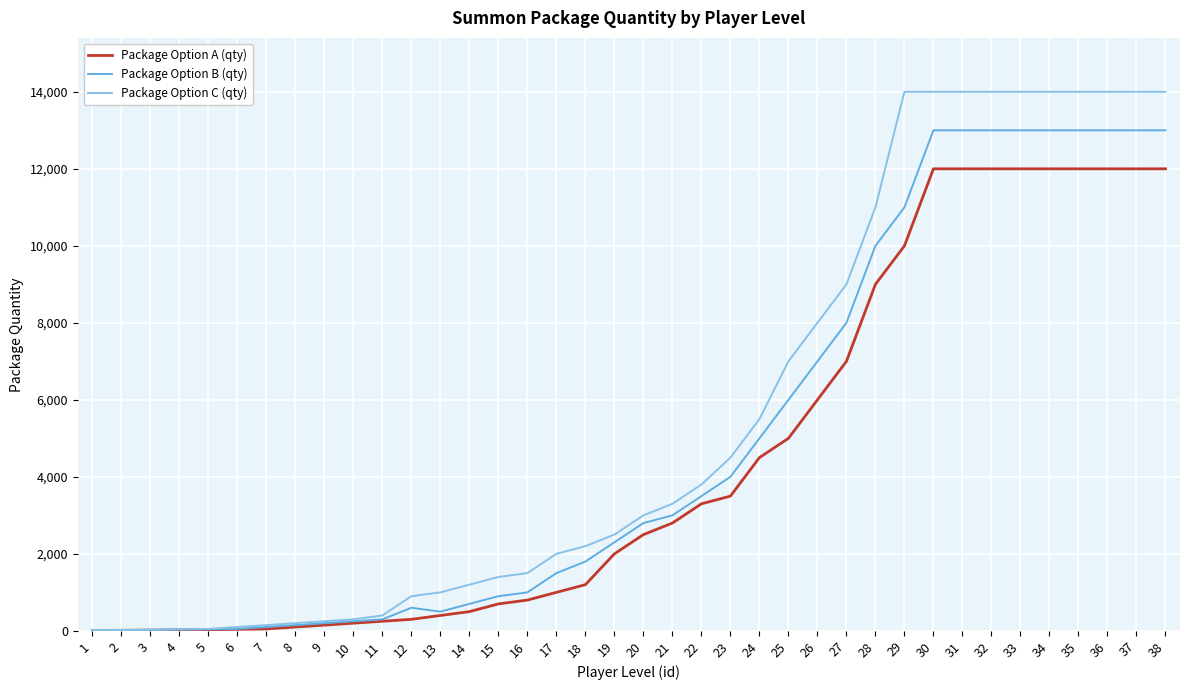

What is the difference between the maximum and minimum values in the Package Option B (qty) series?

12985